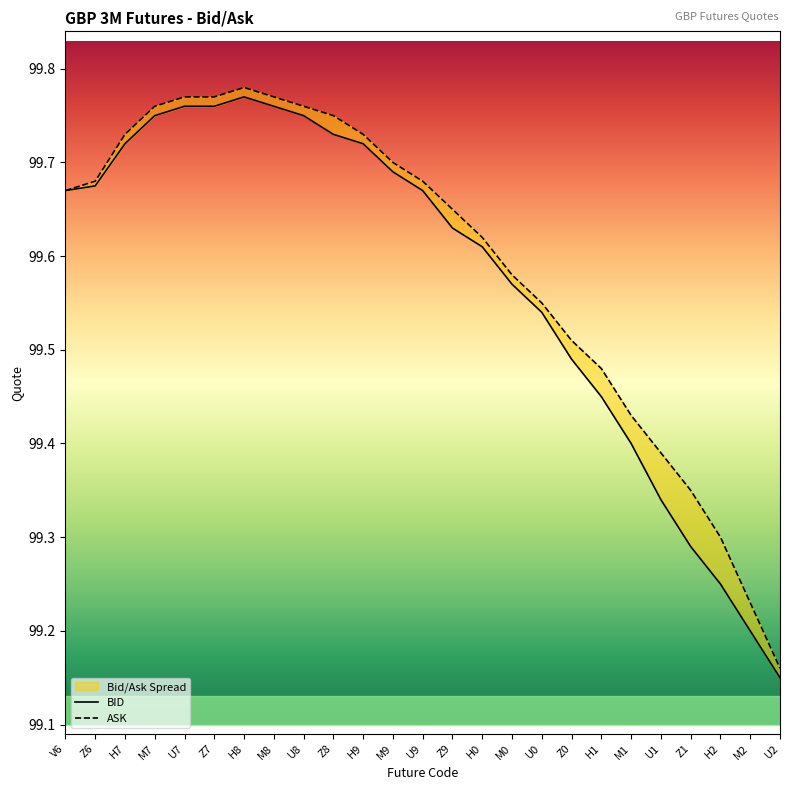

What is the value of the ASK point at the 9th from the left?

99.8